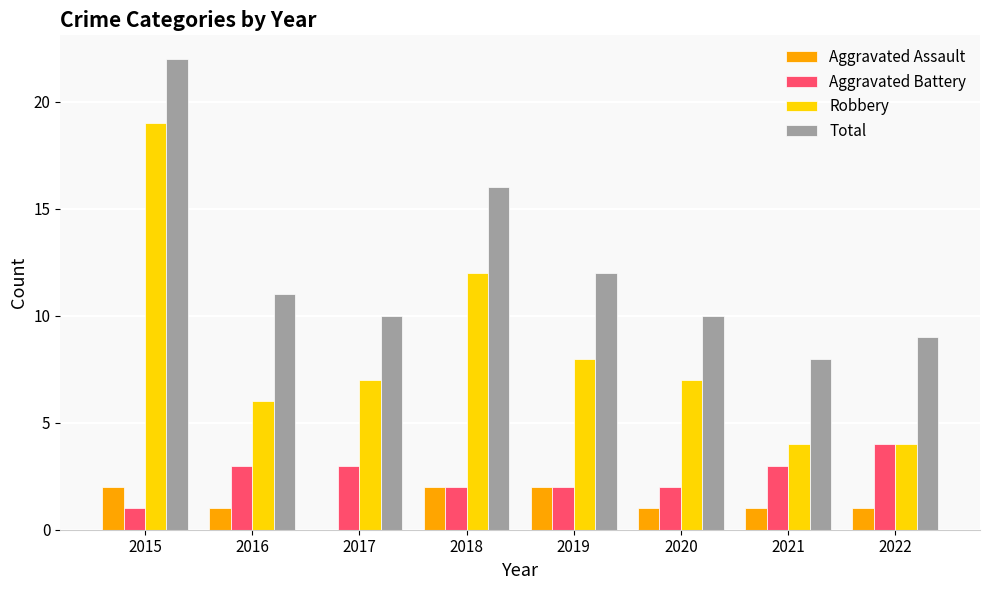

Reading left to right, list all the values displayed in this chart.

Aggravated Assault: 2015=2	2016=1	2017=0	2018=2	2019=2	2020=1	2021=1	2022=1
Aggravated Battery: 2015=1	2016=3	2017=3	2018=2	2019=2	2020=2	2021=3	2022=4
Robbery: 2015=19	2016=6	2017=7	2018=12	2019=8	2020=7	2021=4	2022=4
Total: 2015=22	2016=11	2017=10	2018=16	2019=12	2020=10	2021=8	2022=9